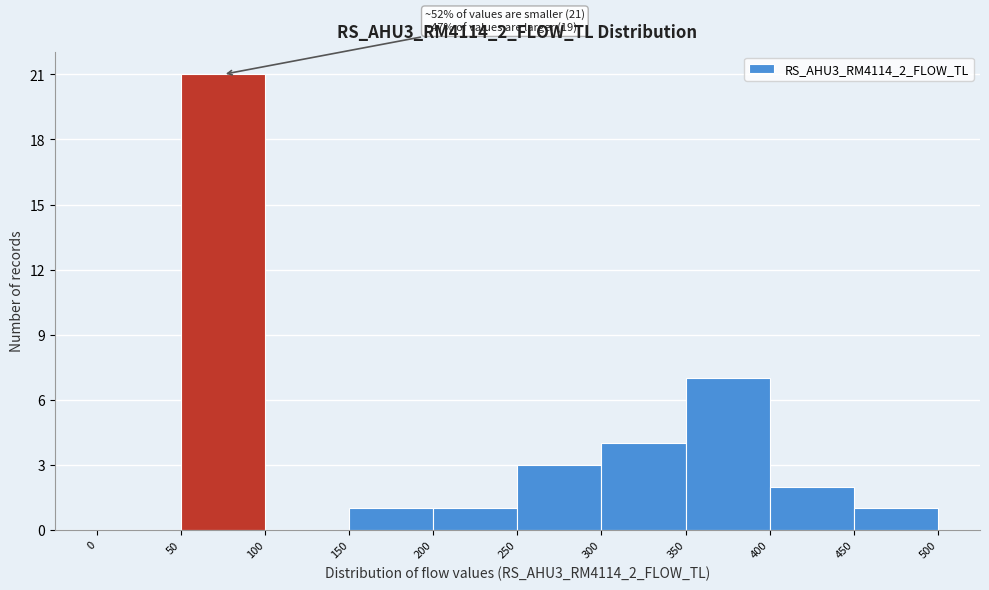

Which range on the x-axis has the tallest bar?

50 to 100